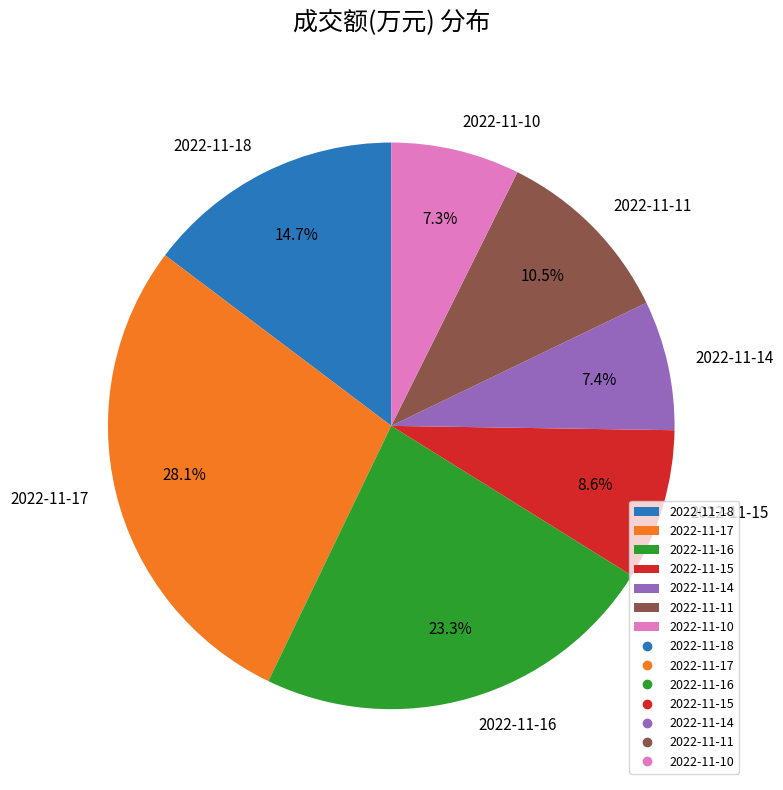

To the nearest percent, what is the difference between the largest and smallest slice percentages?

21%